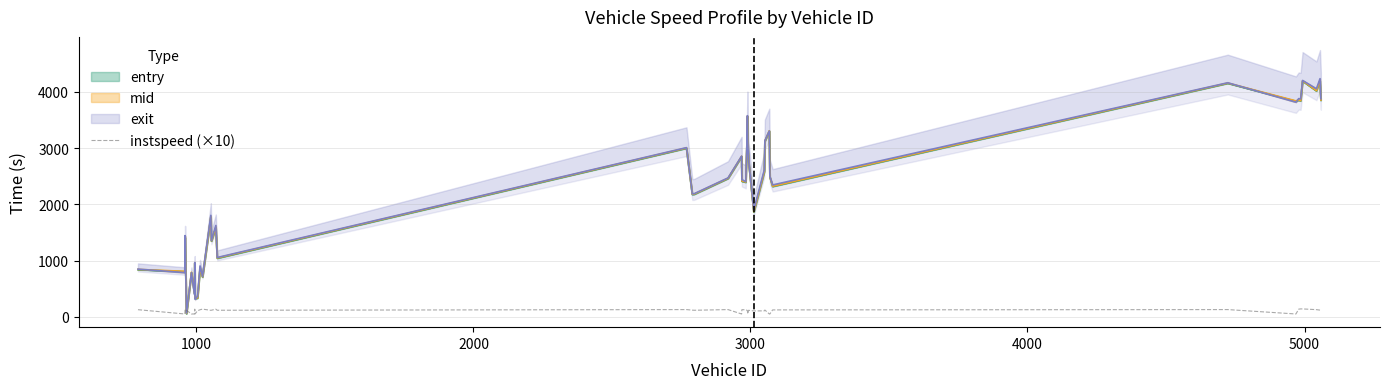

Where is the first local minimum?

1000